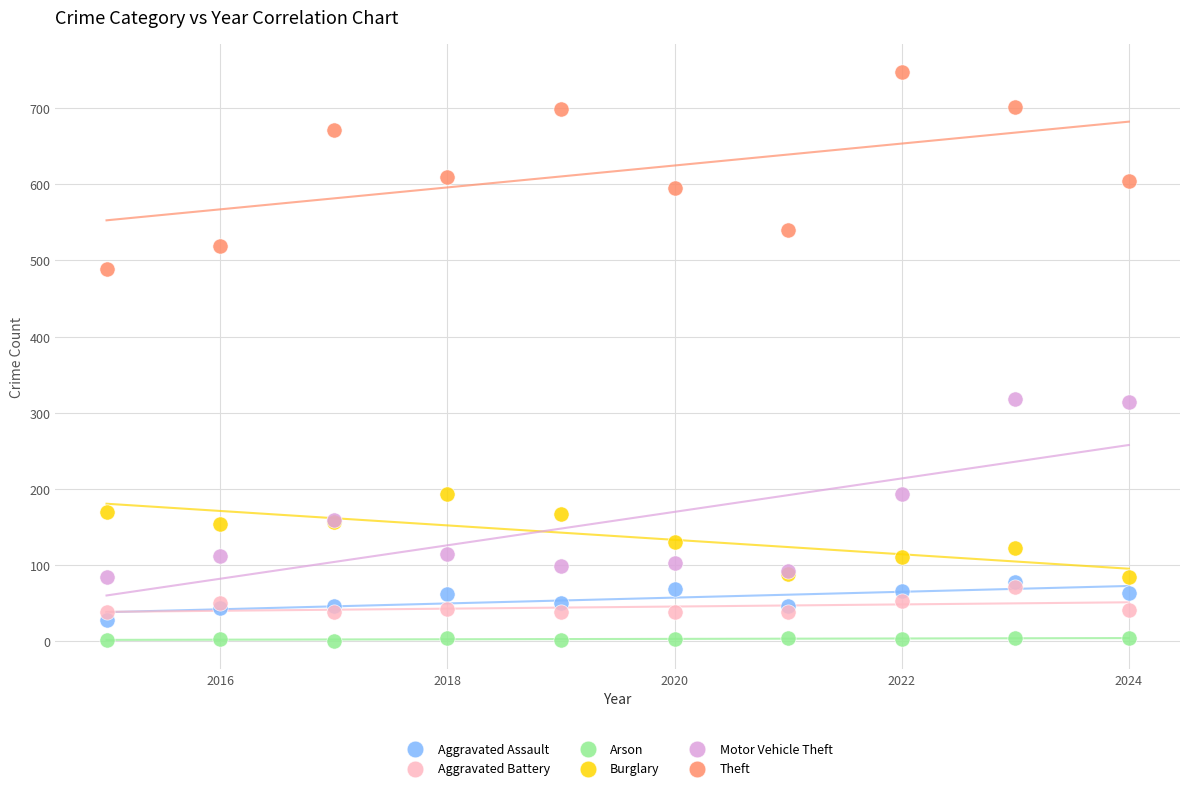

Which series contains the highest Y value?

Theft